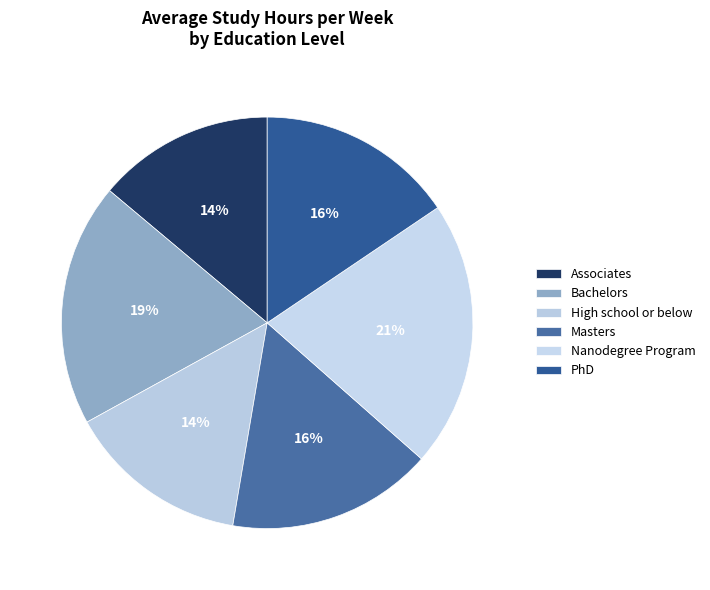

How many slices are in this pie chart?

6